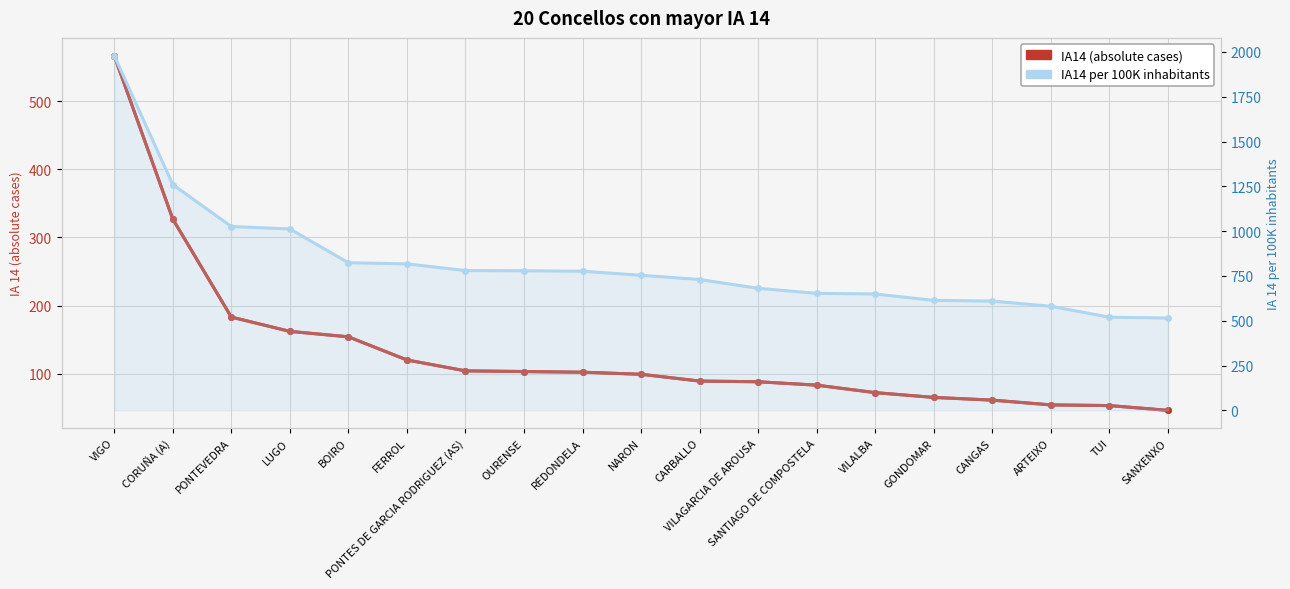

What is the value of the IA14 (absolute cases) point at the 14th from the left?

72.0